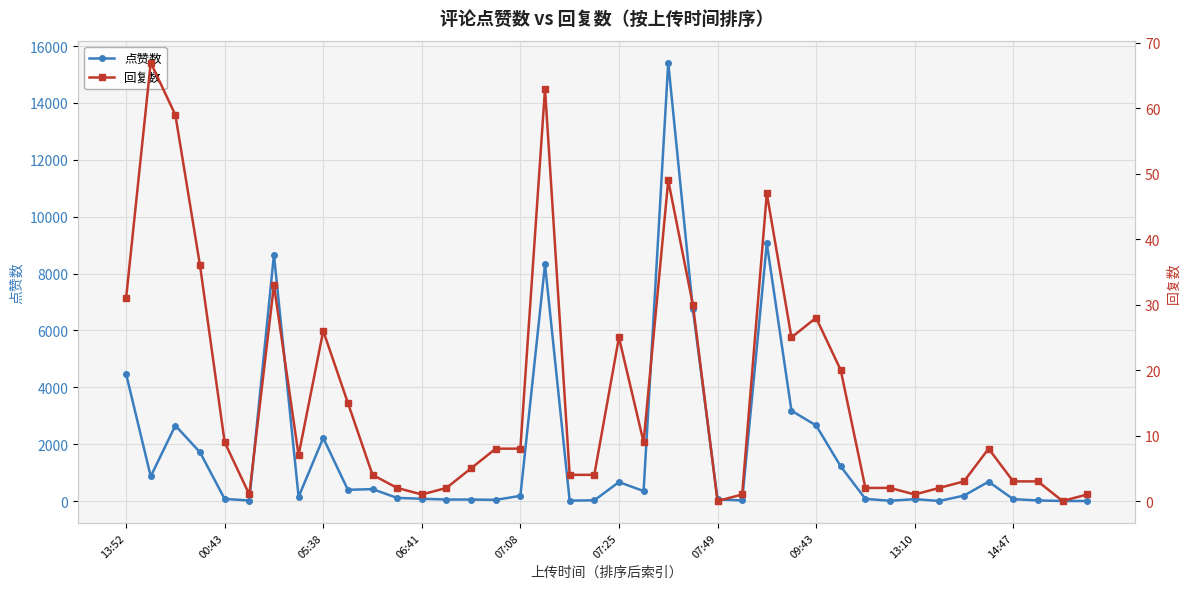

The value of 回复数 at 15 is 8. True or false?

True